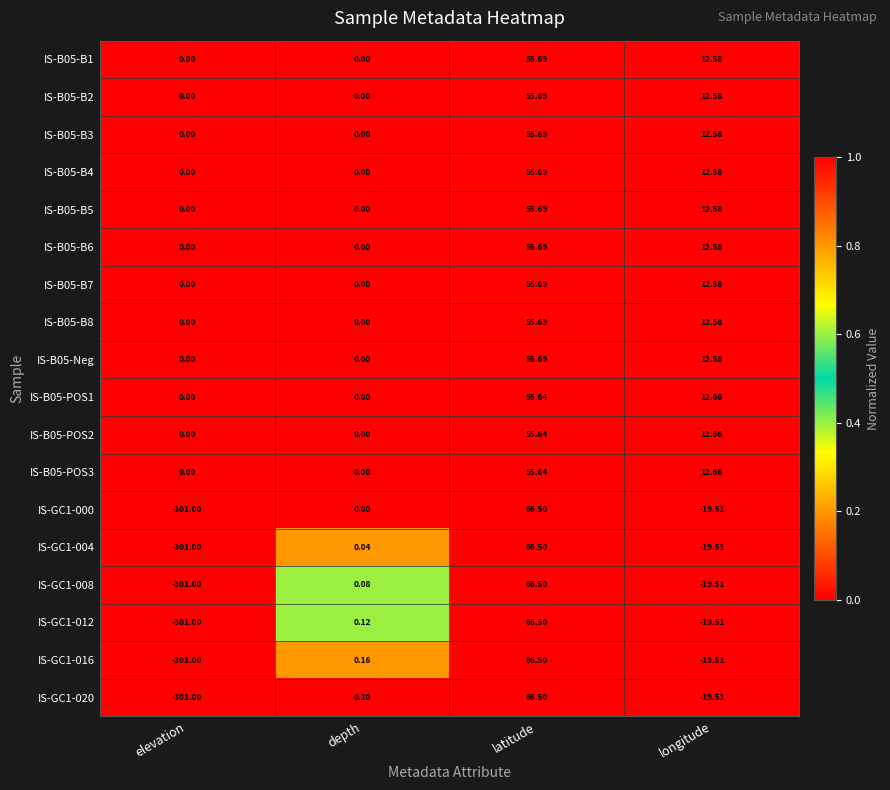

At which category is the sum across all series the highest?

latitude